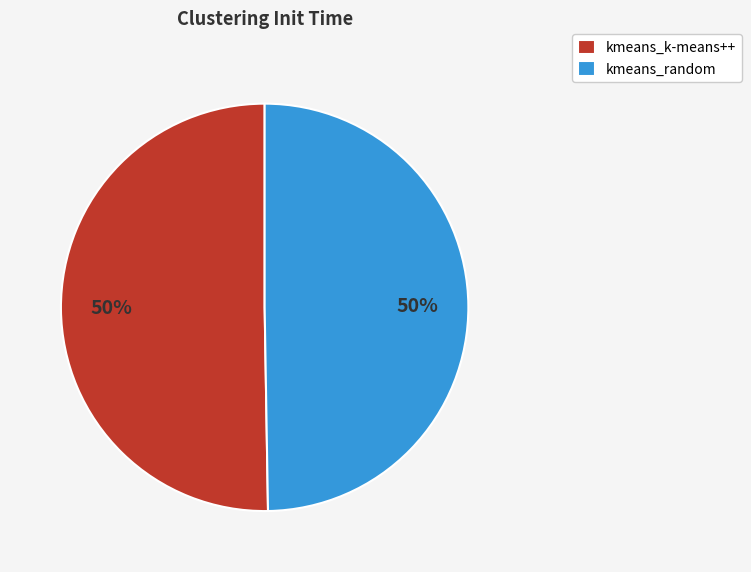

To the nearest percent, what is the combined percentage of kmeans_k-means++ and kmeans_random?

100%